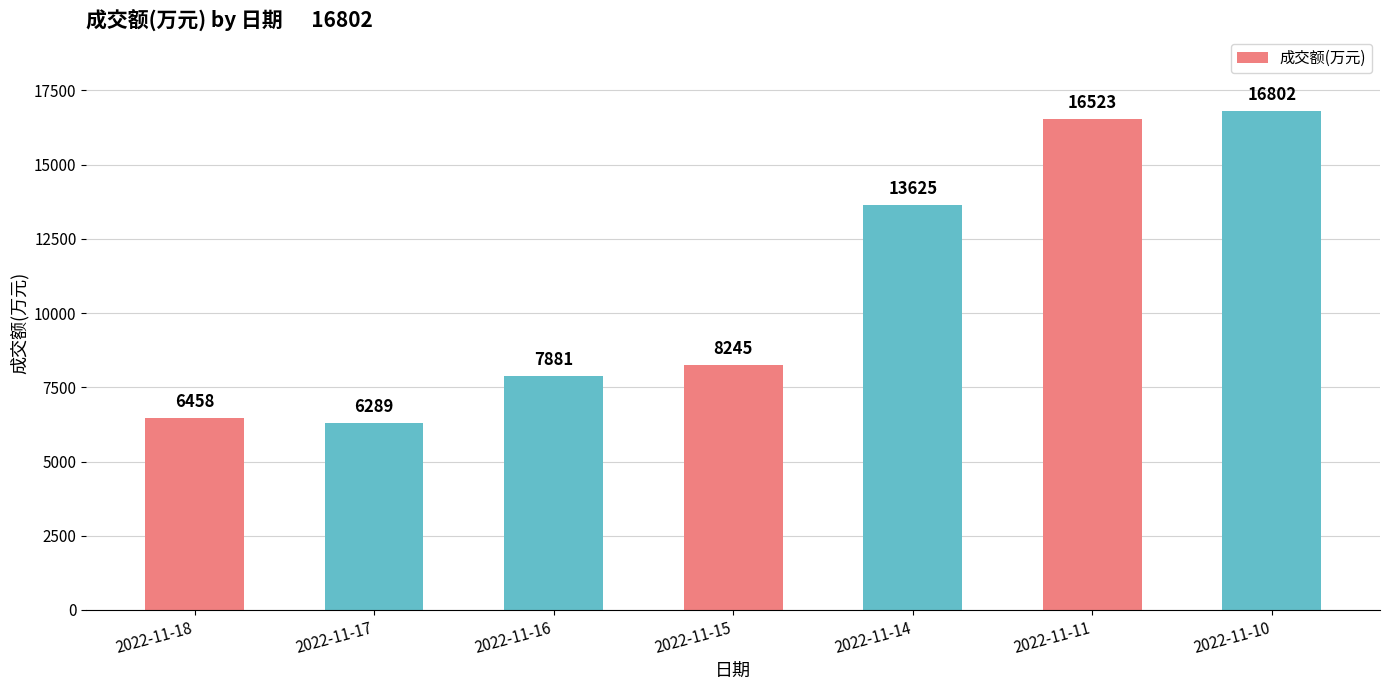

List the labels in order of value, smallest first.

2022-11-17, 2022-11-18, 2022-11-16, 2022-11-15, 2022-11-14, 2022-11-11, 2022-11-10